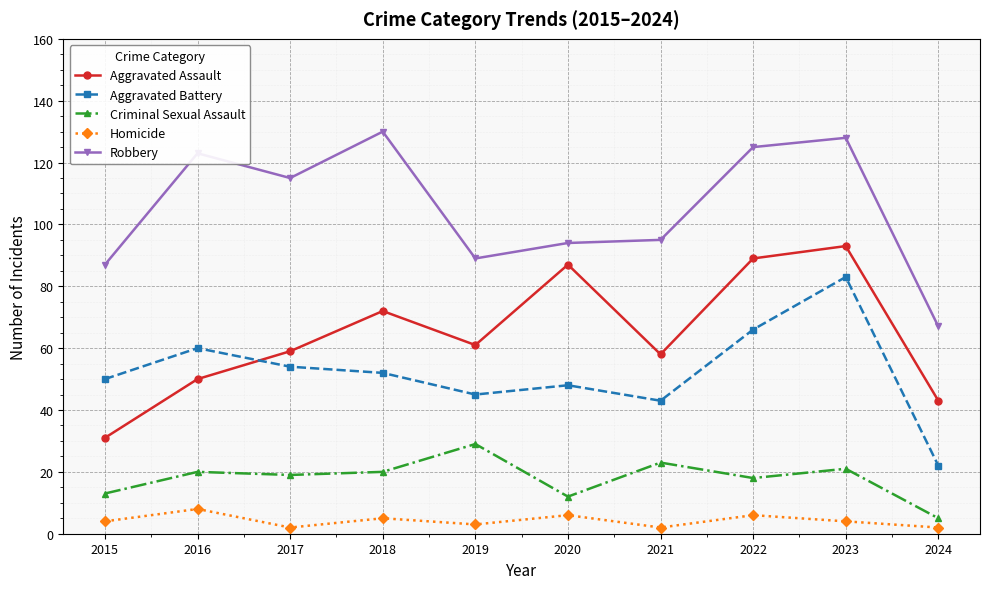

The Aggravated Battery series shows 83 at 2023. True or false?

True